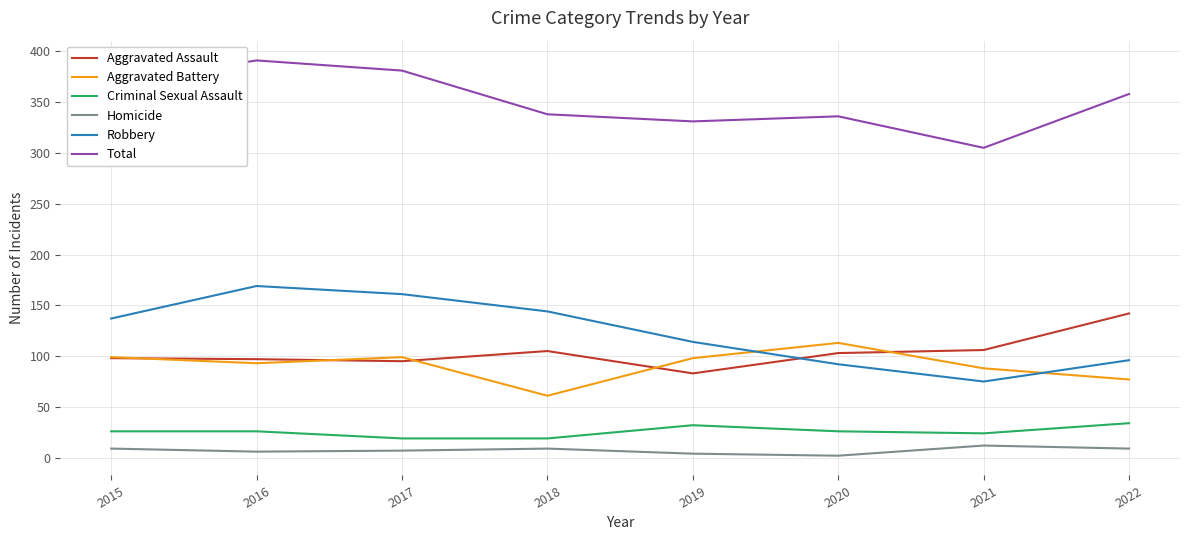

Where is Robbery nearest to the value 122?

2019